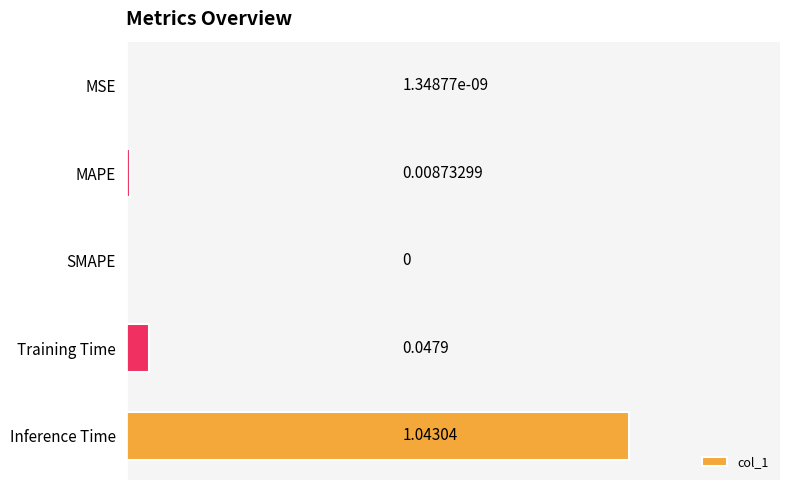

What is the sum of all values?

1.1